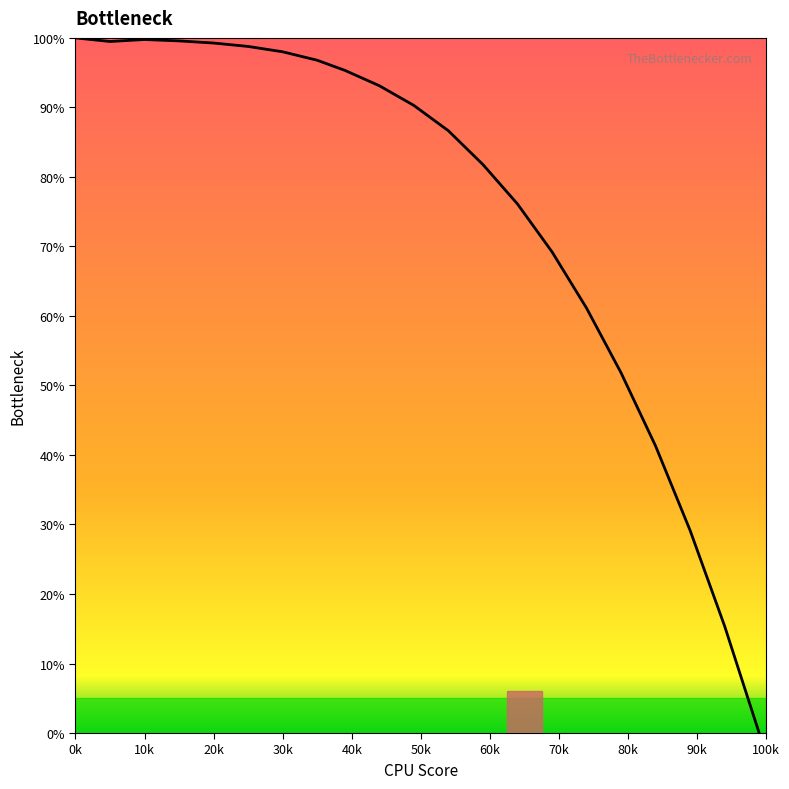

What is the difference between the maximum and minimum values?

100.0